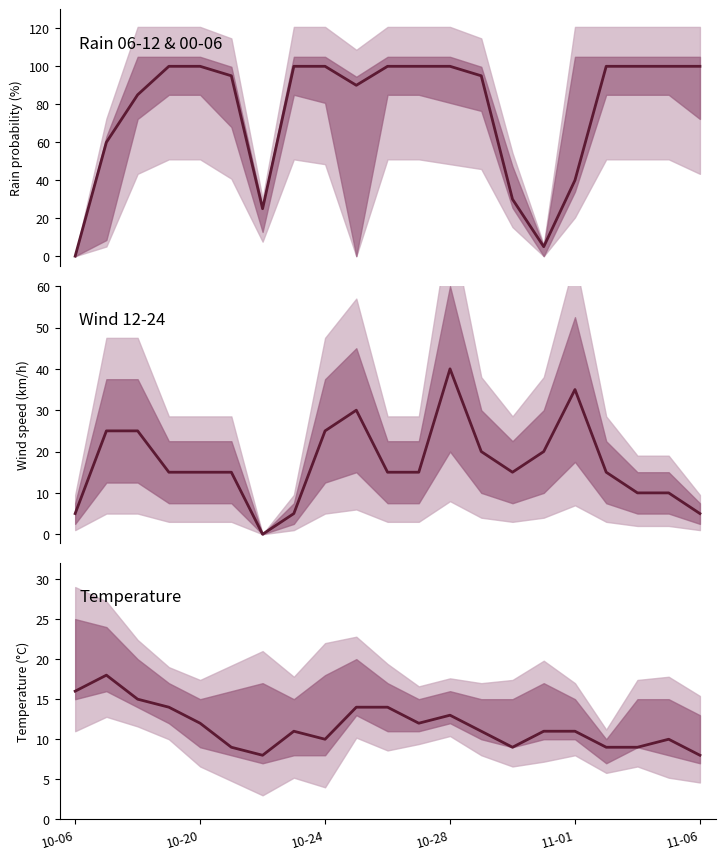

Which series has the largest total across all categories?

rain_06-12